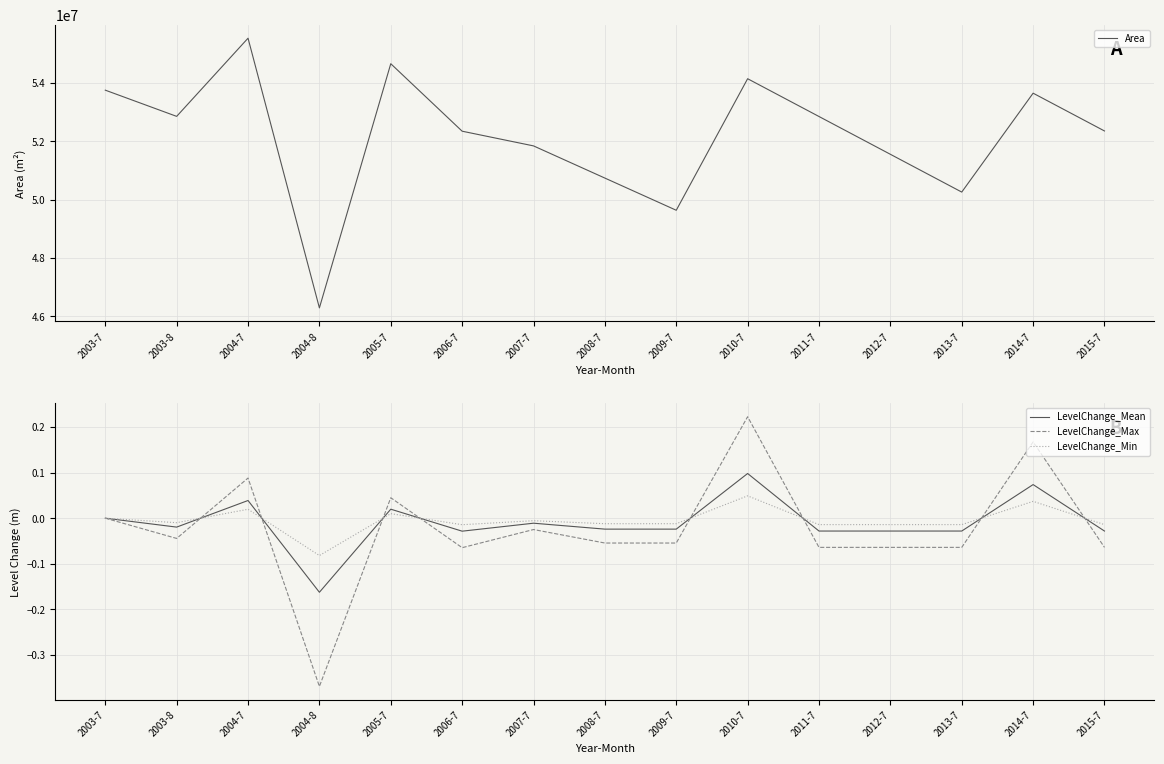

True or false: LevelChange_Max and LevelChange_Min cross at least once.

True